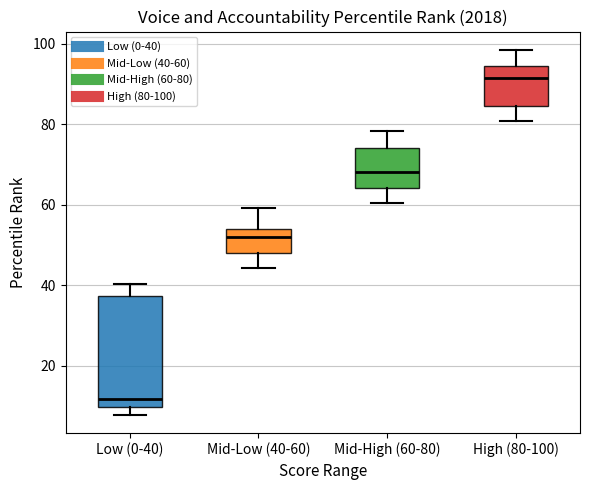

Which box is the tallest, from its lower edge to its upper edge?

Low (0-40)